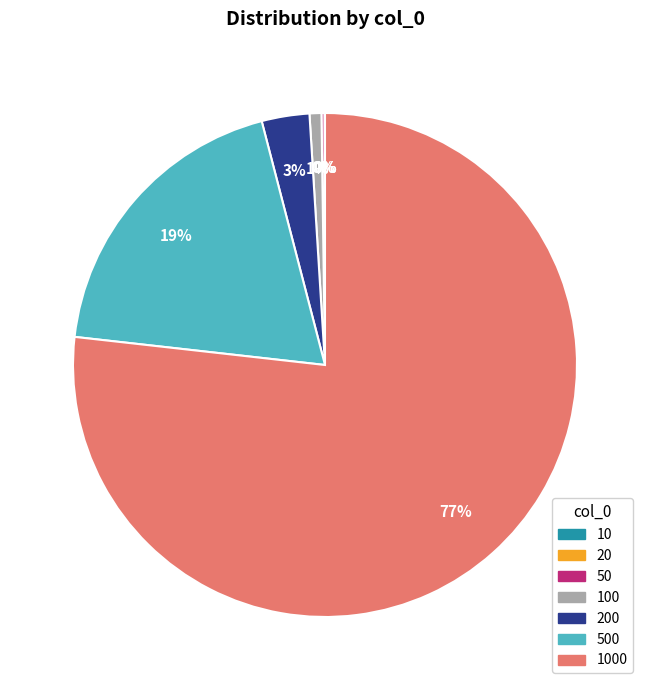

To the nearest percent, what is the difference between the largest and smallest slice percentages?

77%